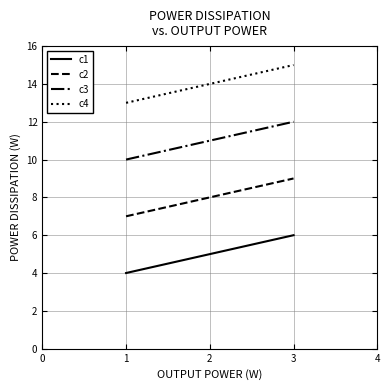

Is this an area chart (filled region under the line)?

No